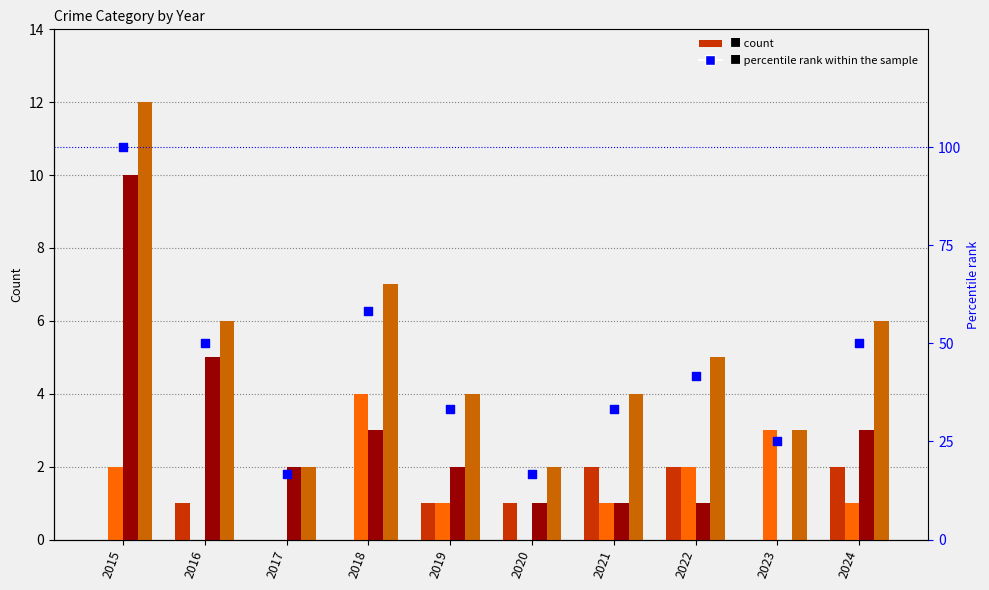

Is the value of percentile rank within the sample at 2016 greater than the value of Aggravated Assault at 2024?

Yes